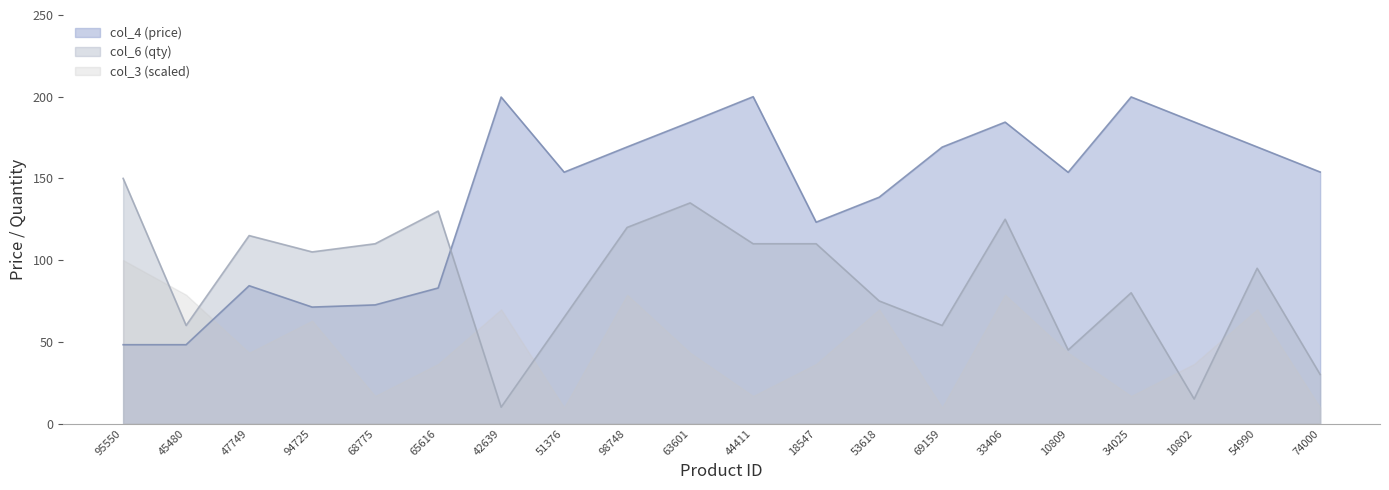

True or false: col_6 and col_4 cross at least once.

True